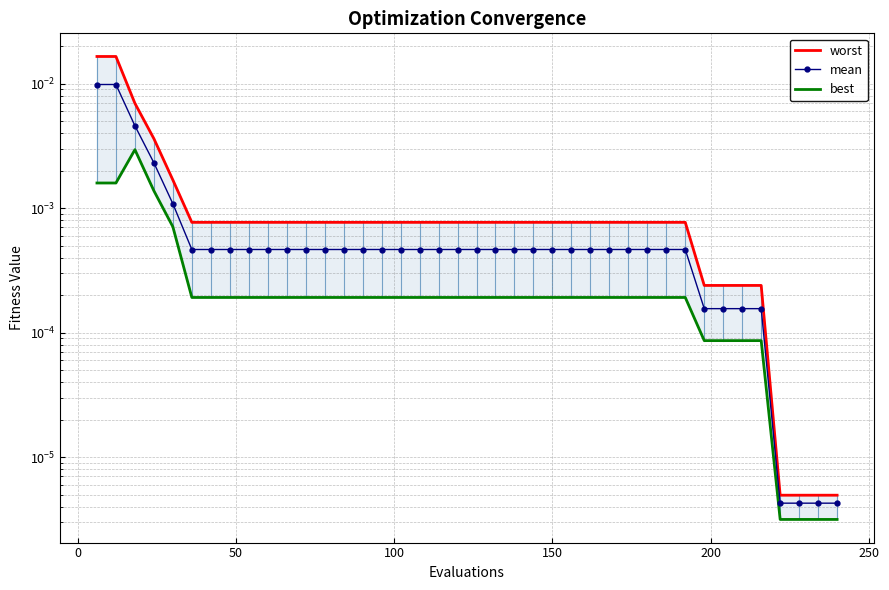

What is the sum of all worst values?

0.1